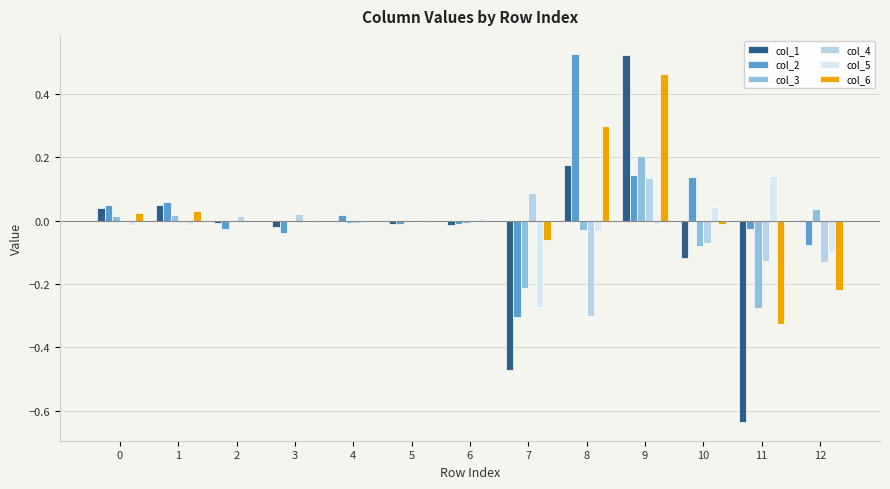

What is the total value across all series at 7?

-1.2